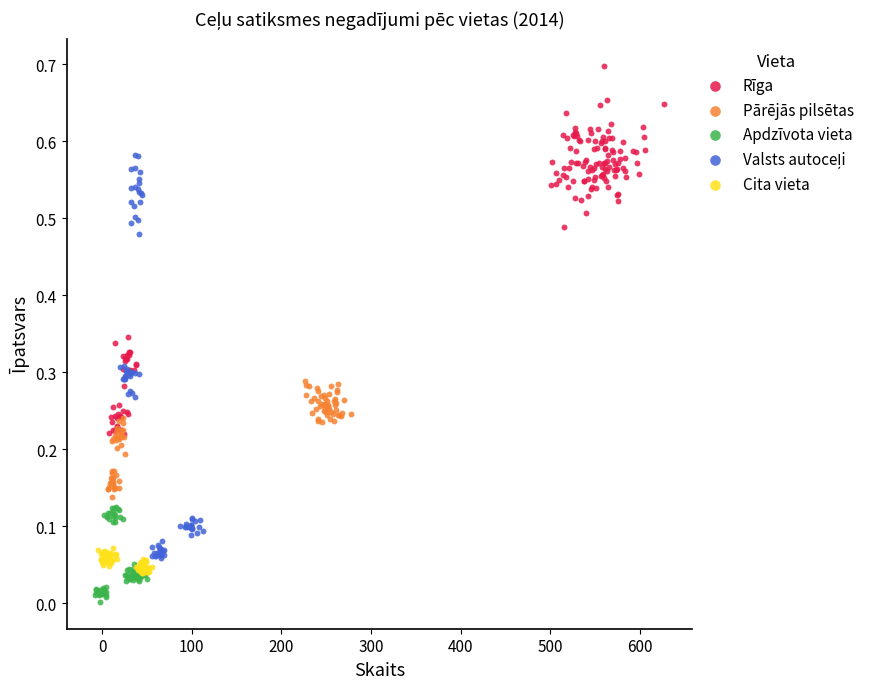

Which series reaches the maximum Y coordinate?

Rīga